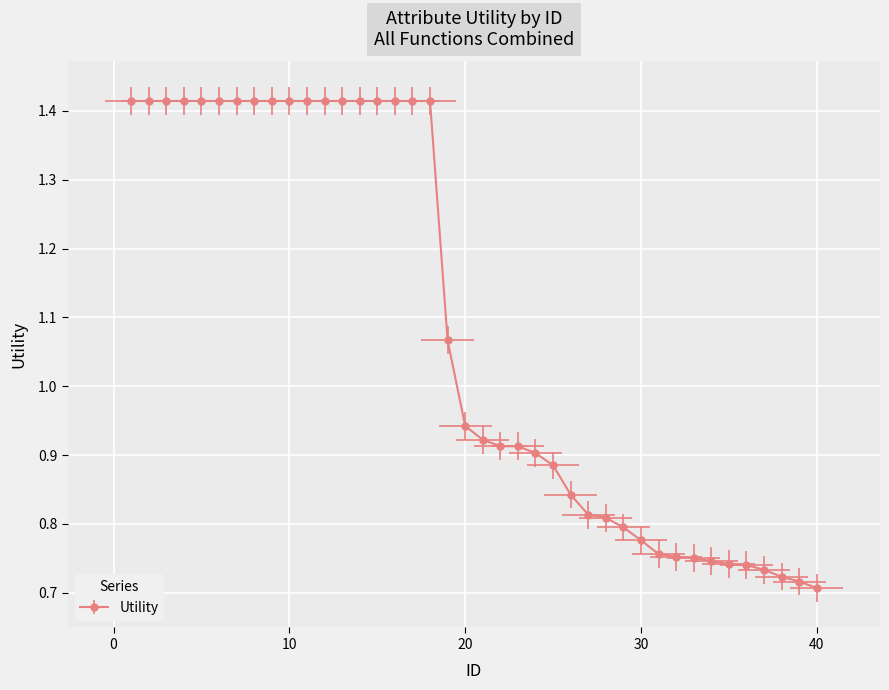

Reading left to right, transcribe all the data shown in this chart.

1.4	1.4	1.4	1.4	1.4	1.4	1.4	1.4	1.4	1.4	1.4	1.4	1.4	1.4	1.4	1.4	1.4	1.4	1.1	0.9	0.9	0.9	0.9	0.9	0.9	0.8	0.8	0.8	0.8	0.8	0.8	0.8	0.8	0.7	0.7	0.7	0.7	0.7	0.7	0.7